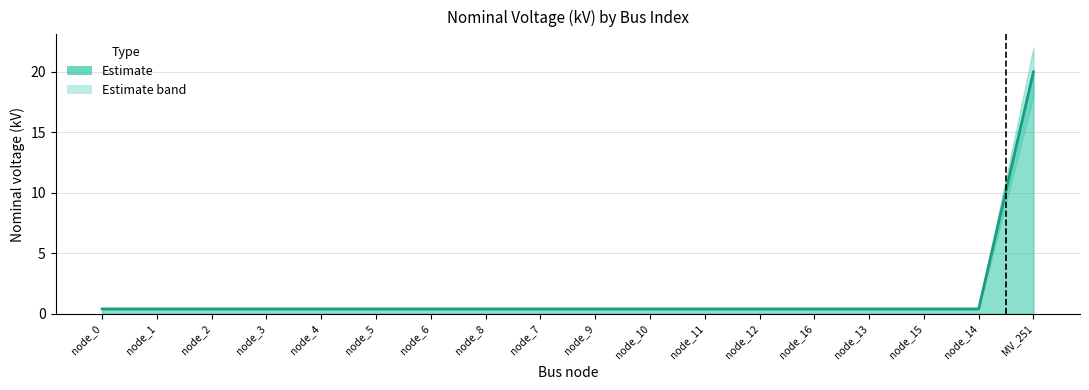

What position from the right is node_0?

18